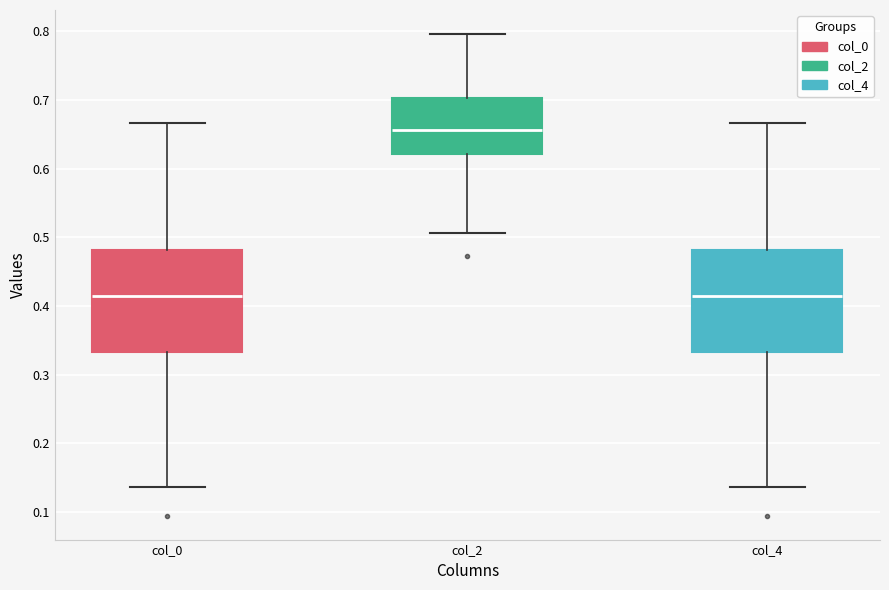

Which box has the highest median line?

col_2